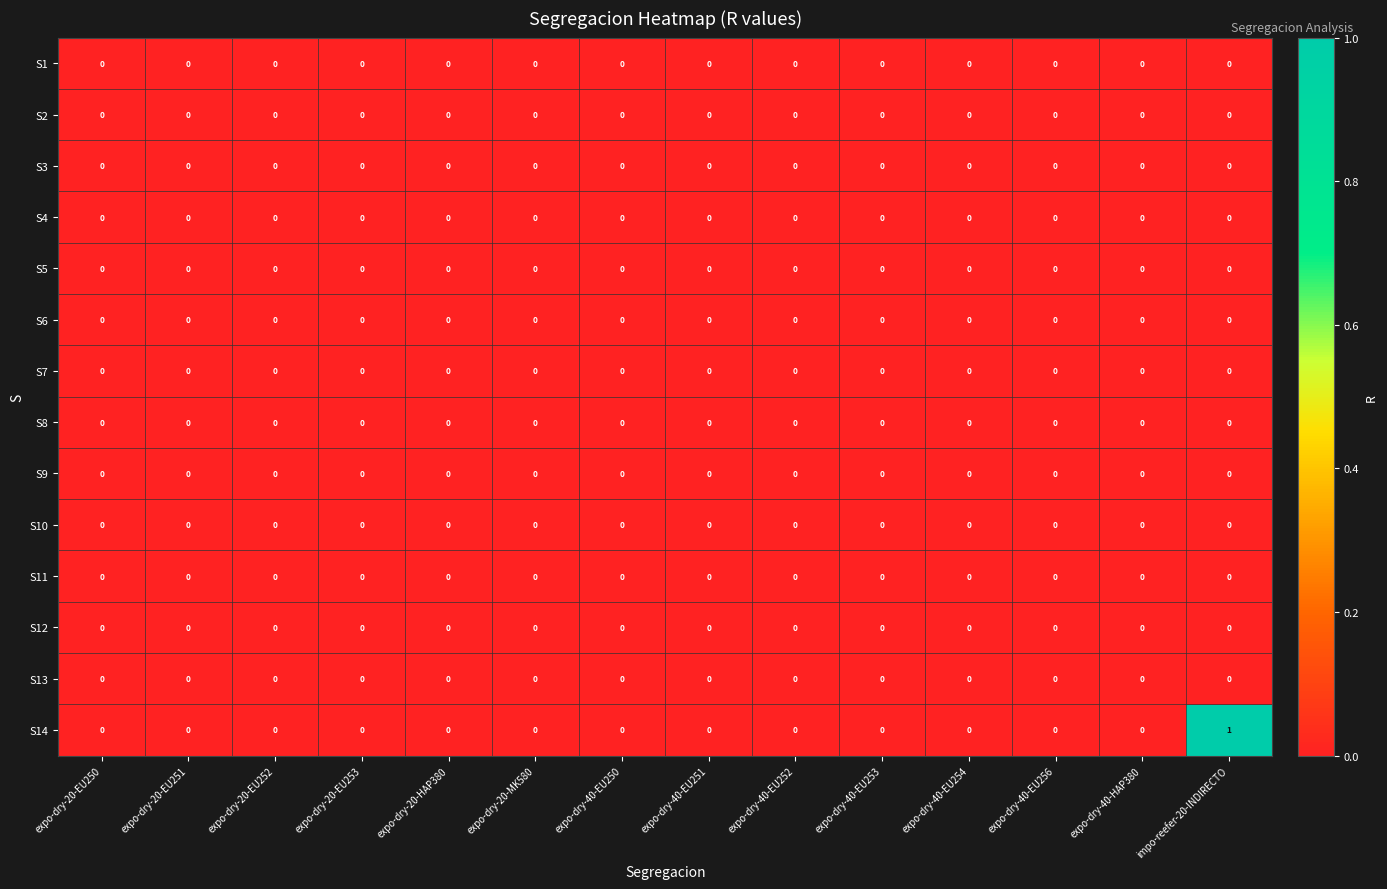

At which category does the chart reach its peak across all series?

impo-reefer-20-INDIRECTO